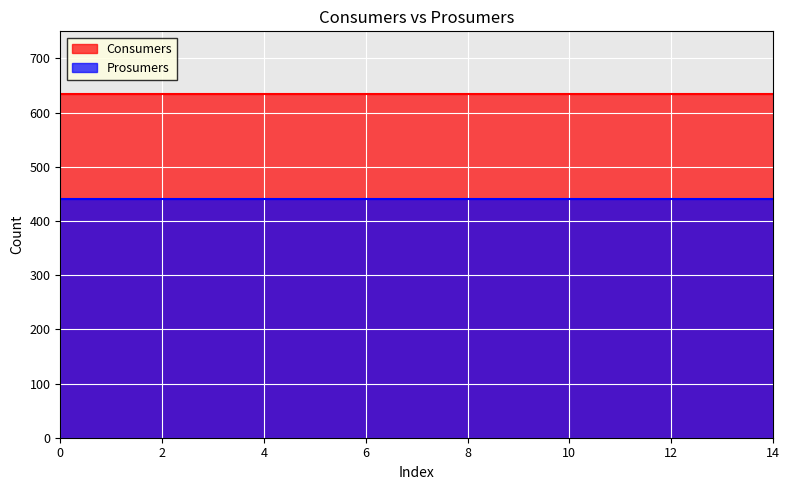

Read the Consumers value at 0.

635